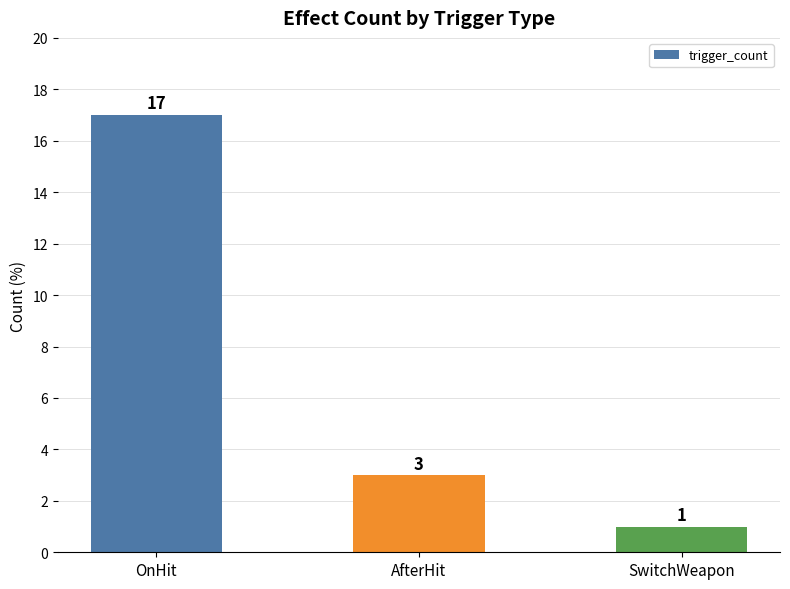

Which has a higher value, SwitchWeapon or OnHit?

OnHit